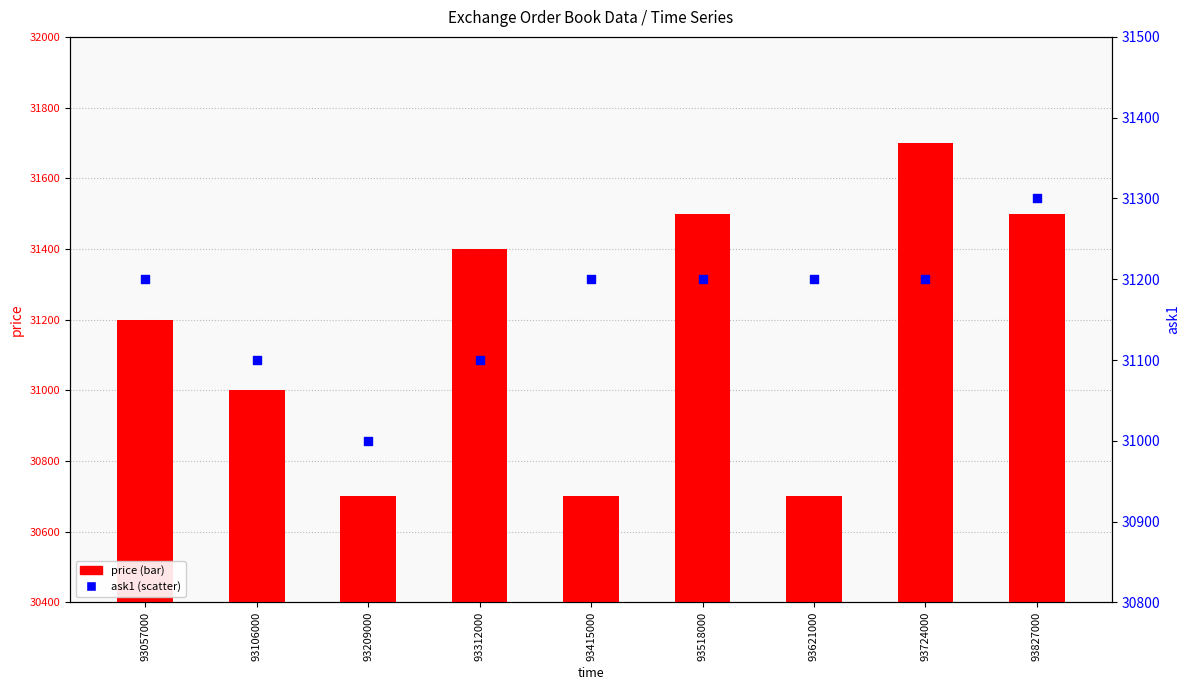

What are all the series names shown in the legend?

price, ask1